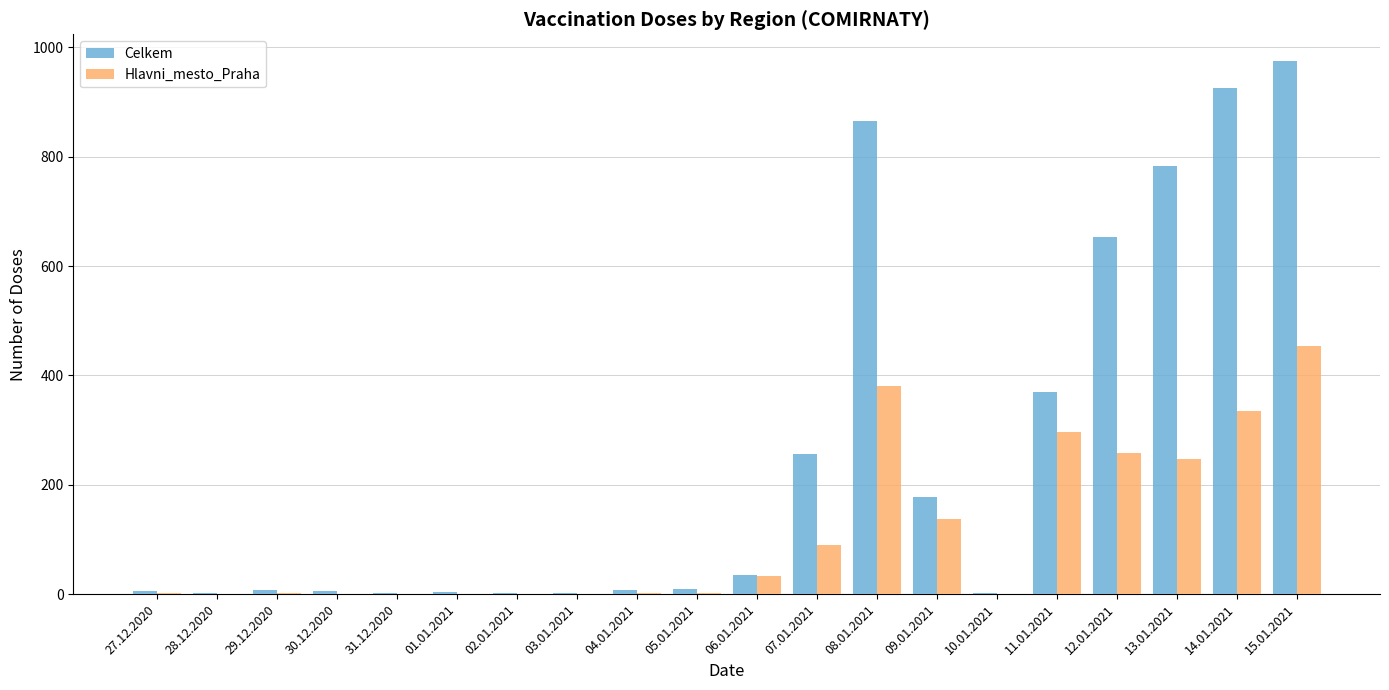

Are the bars horizontal?

No